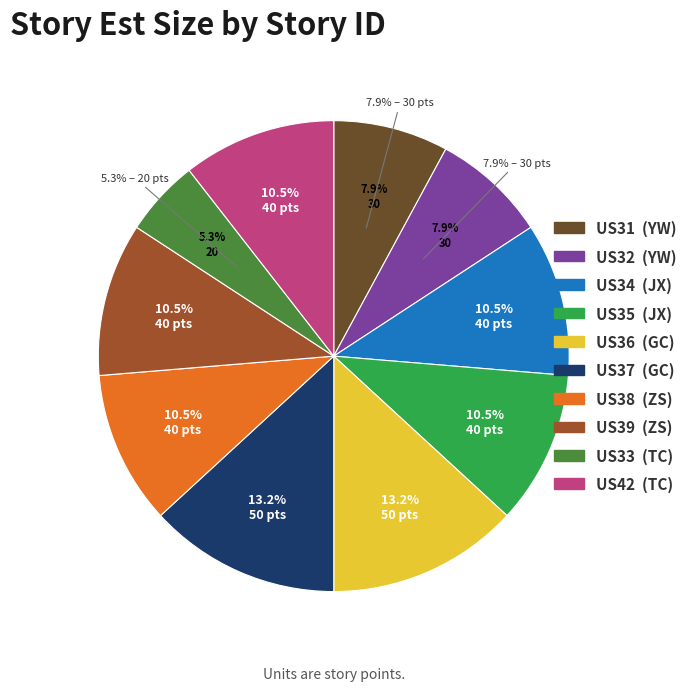

Which category has the biggest portion of the pie?

US36